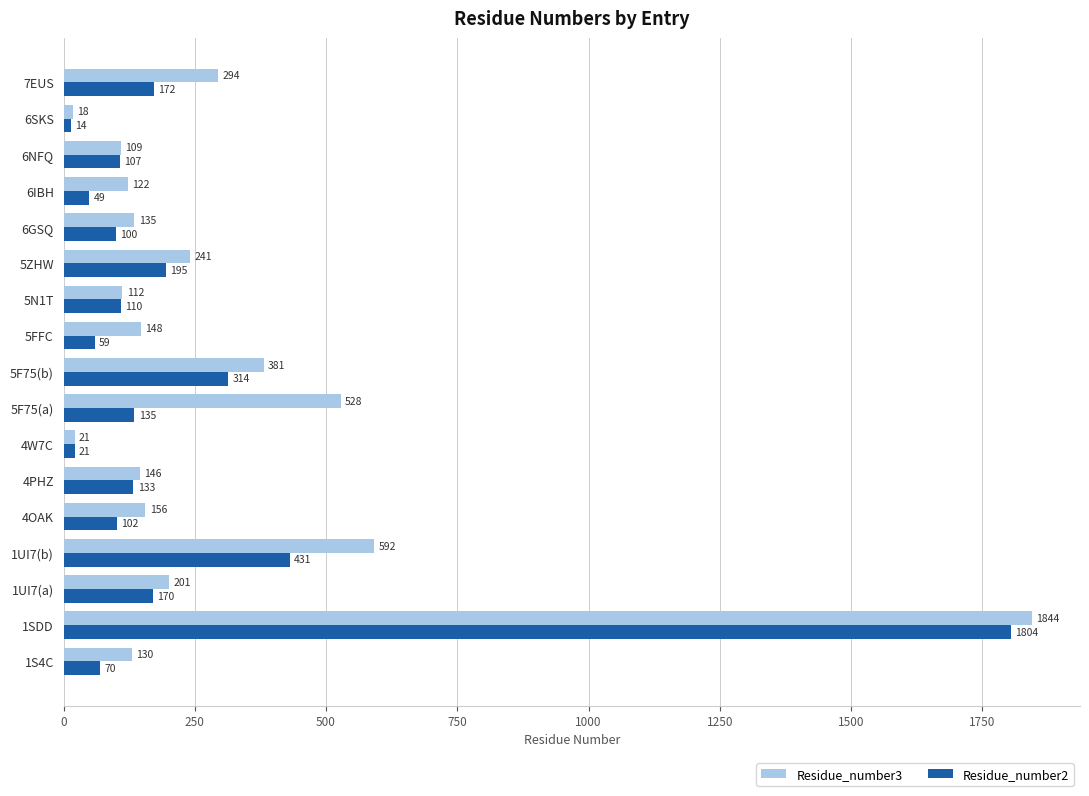

What are all the series names shown in the legend?

Residue_number3, Residue_number2